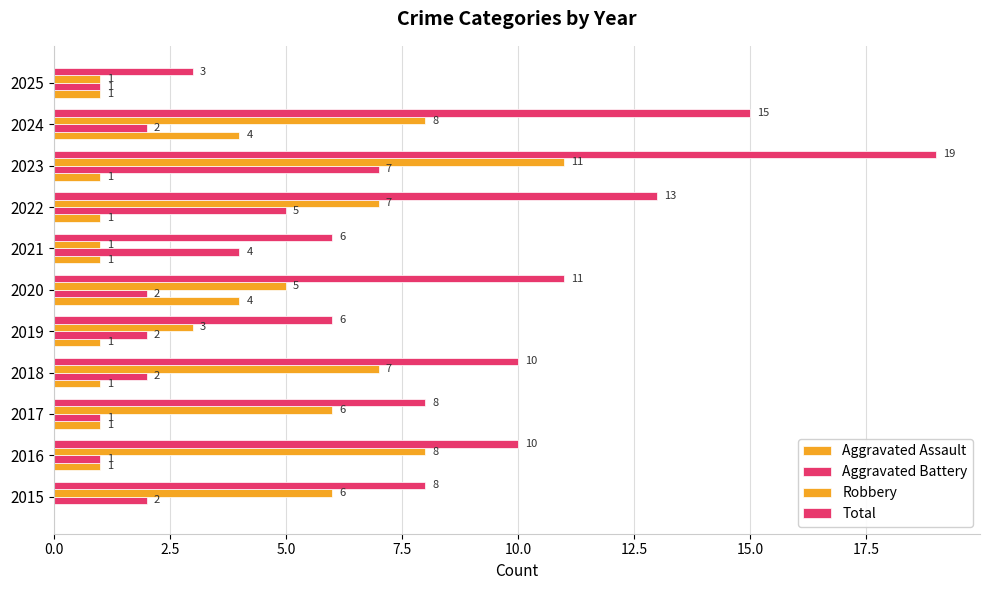

How many categories are shown in the chart?

11